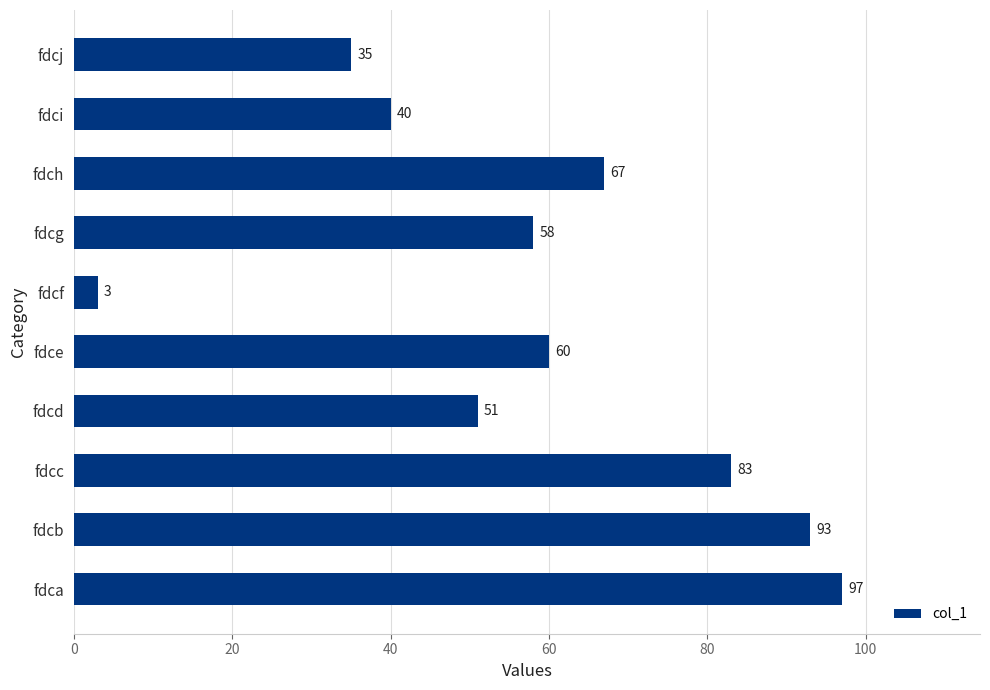

Rank the categories by value from lowest to highest.

fdcf, fdcj, fdci, fdcd, fdcg, fdce, fdch, fdcc, fdcb, fdca